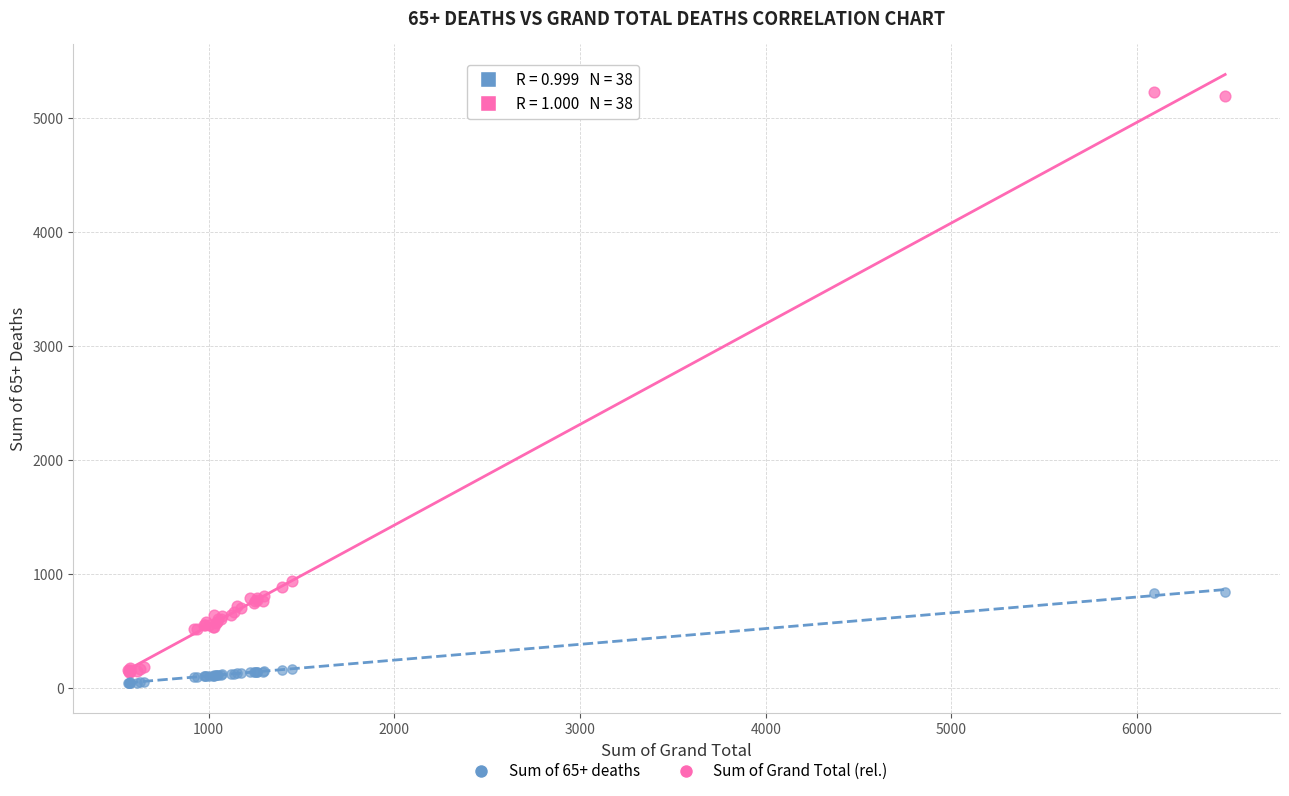

Which series has the largest Y range (max minus min)?

Sum of 65+ deaths